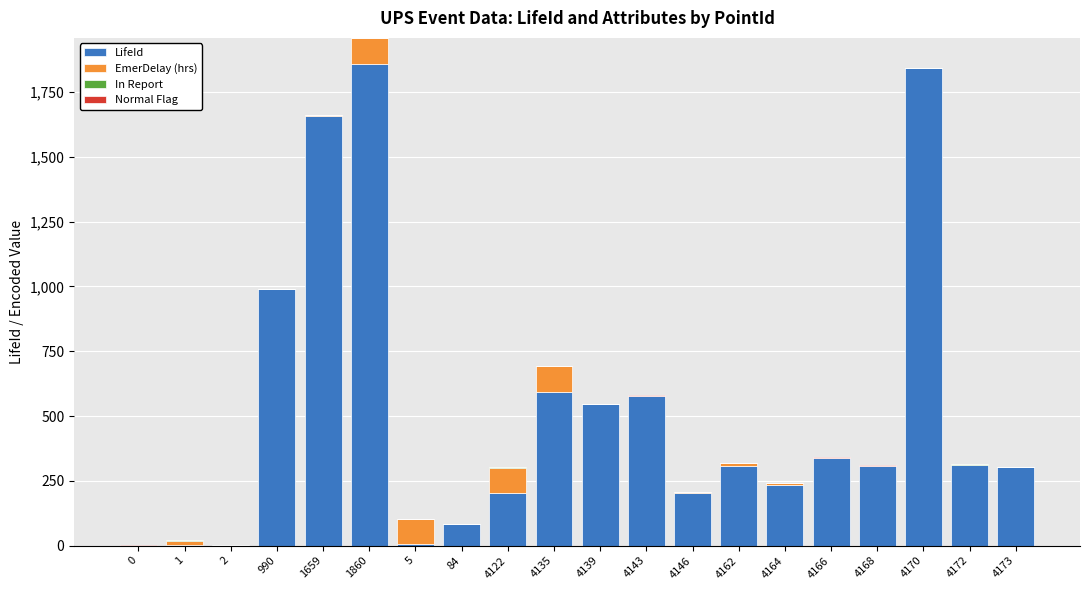

What is the label of the 8th bar from the right?

4146